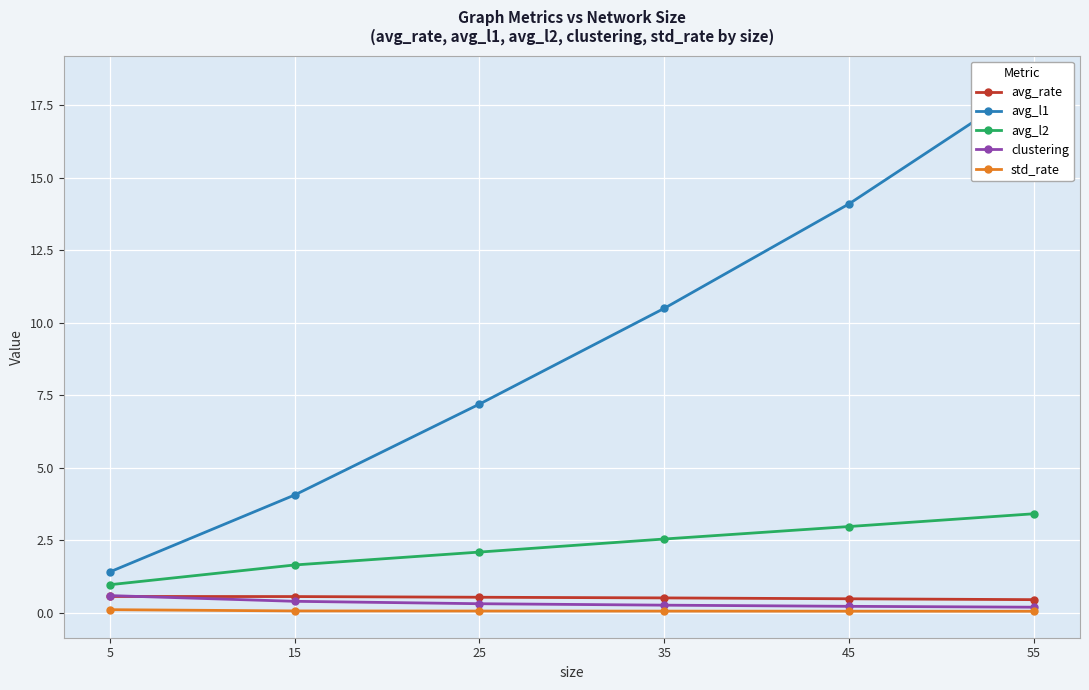

Count the number of data series in this chart.

5